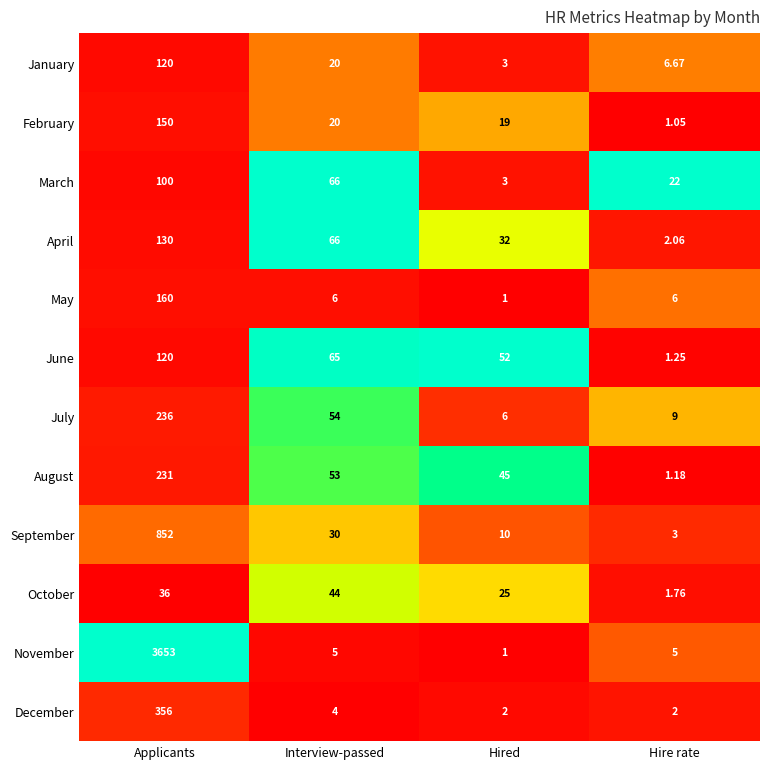

Rank the series at Hire rate from lowest to highest value.

February, August, June, October, December, April, September, November, May, January, July, March